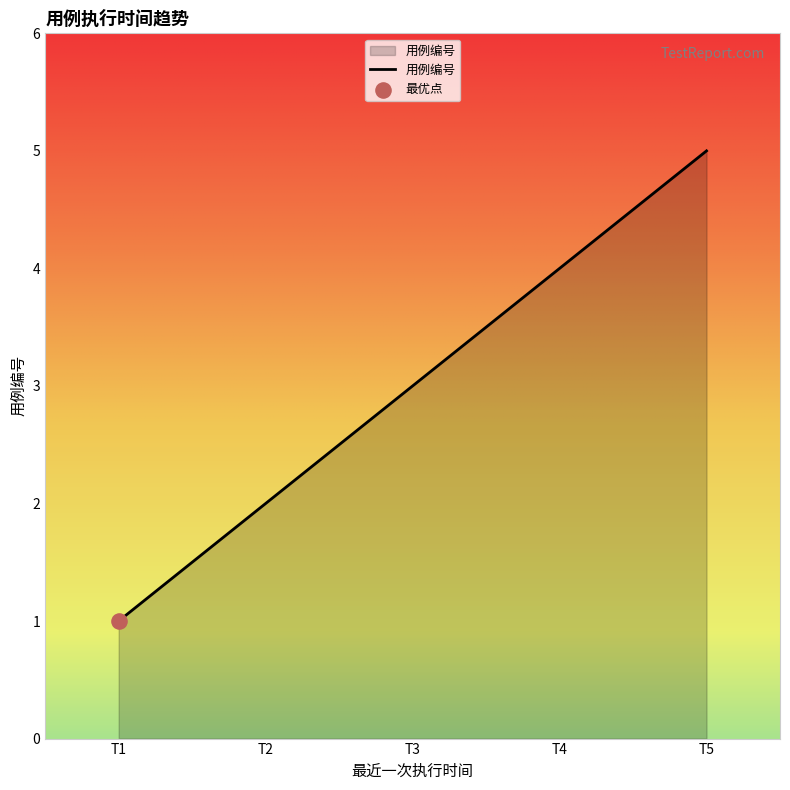

Which has a higher value, T5 or T1?

T5